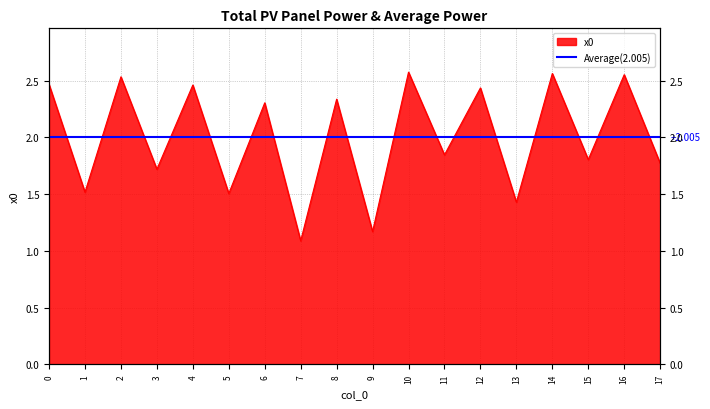

True or false: the data has more than 1 interior local peaks.

True